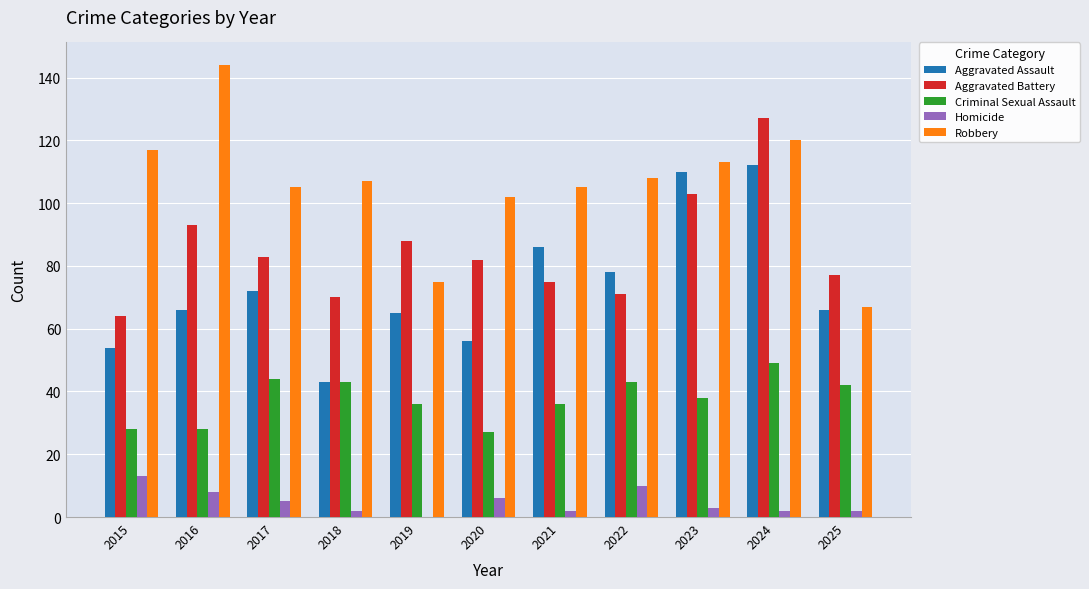

What is the highest value of the Aggravated Battery series?

127